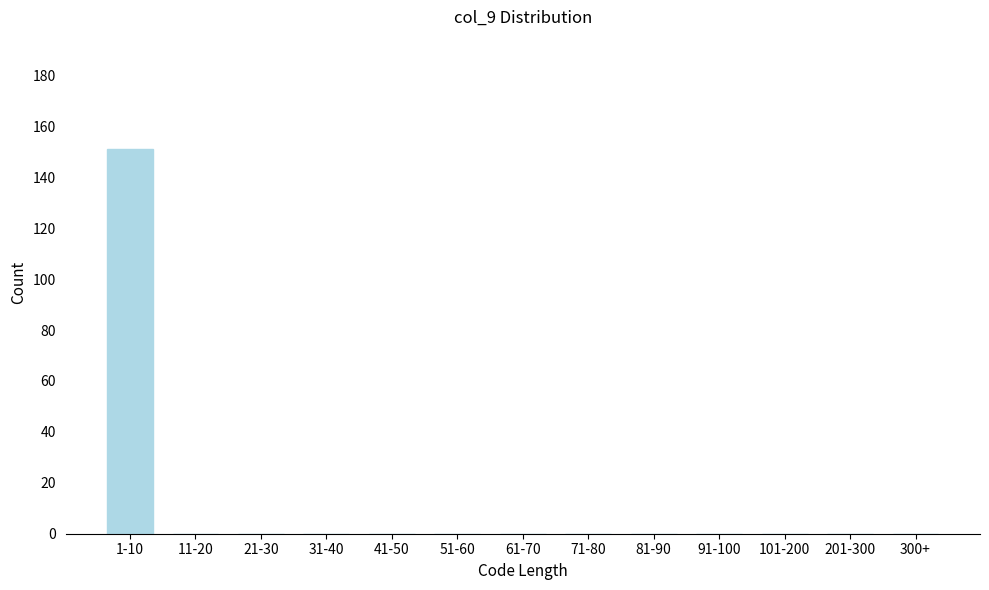

Reading right to left, extract all data points from this chart.

300+=0	201-300=0	101-200=0	91-100=0	81-90=0	71-80=0	61-70=0	51-60=0	41-50=0	31-40=0	21-30=0	11-20=0	1-10=151